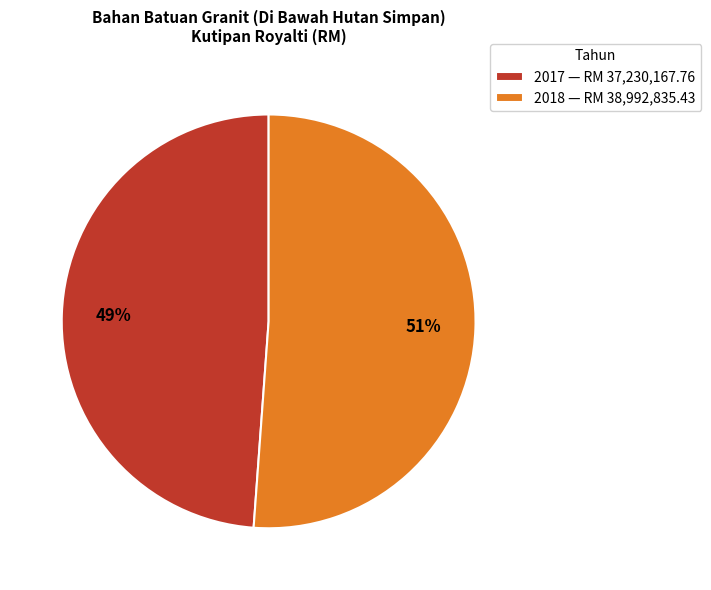

What is the largest slice in the pie chart?

2018